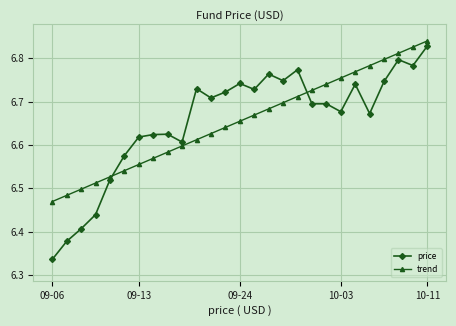

Which series has the widest spread of values?

price